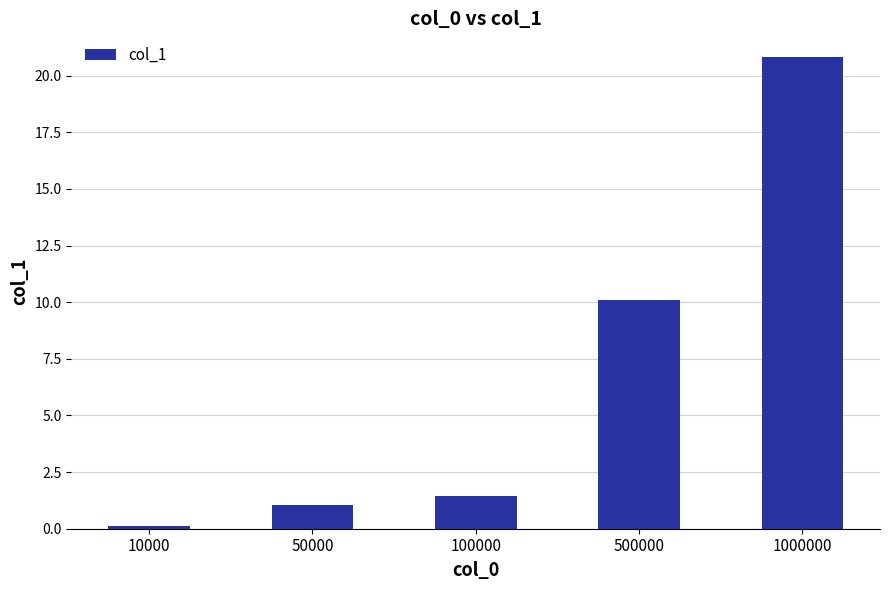

What is the minimum value shown in the chart?

0.1